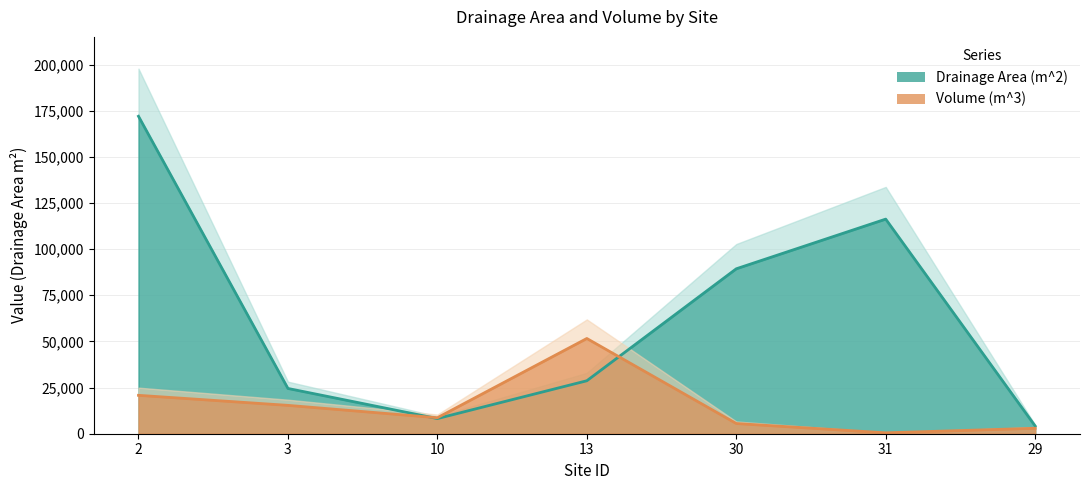

How many data points in Drainage Area (m^2) are above 28692?

4